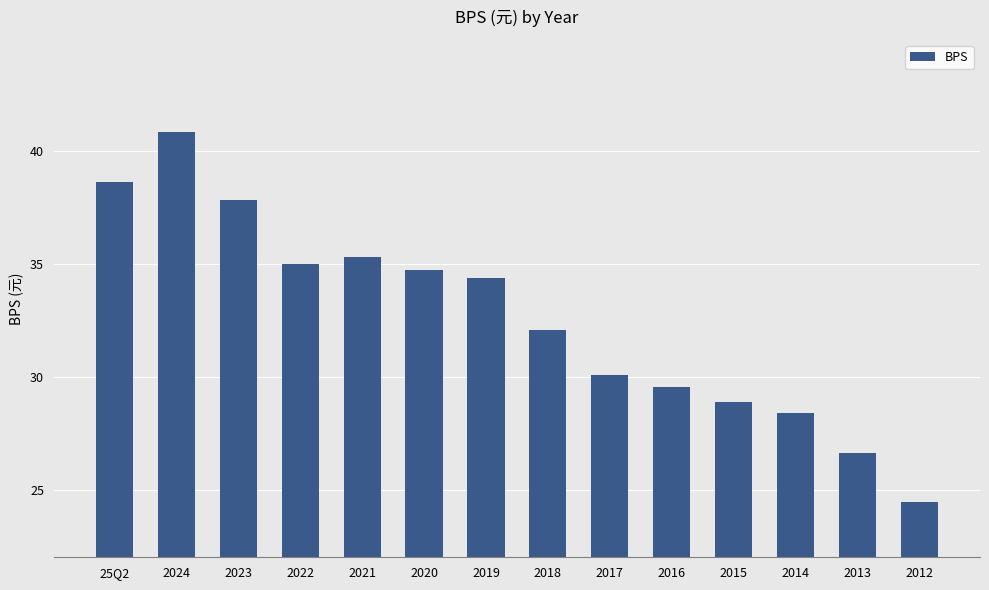

What is the label of the 2nd bar from the left?

2024